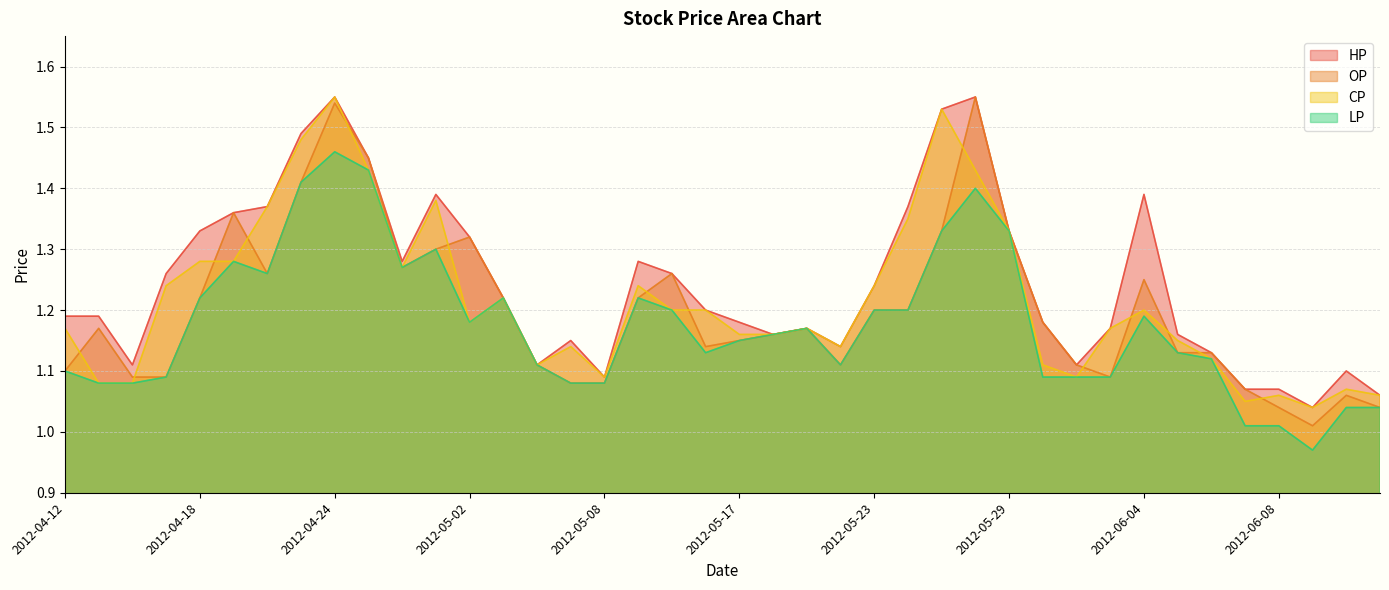

True or false: CP and LP cross at least once.

False